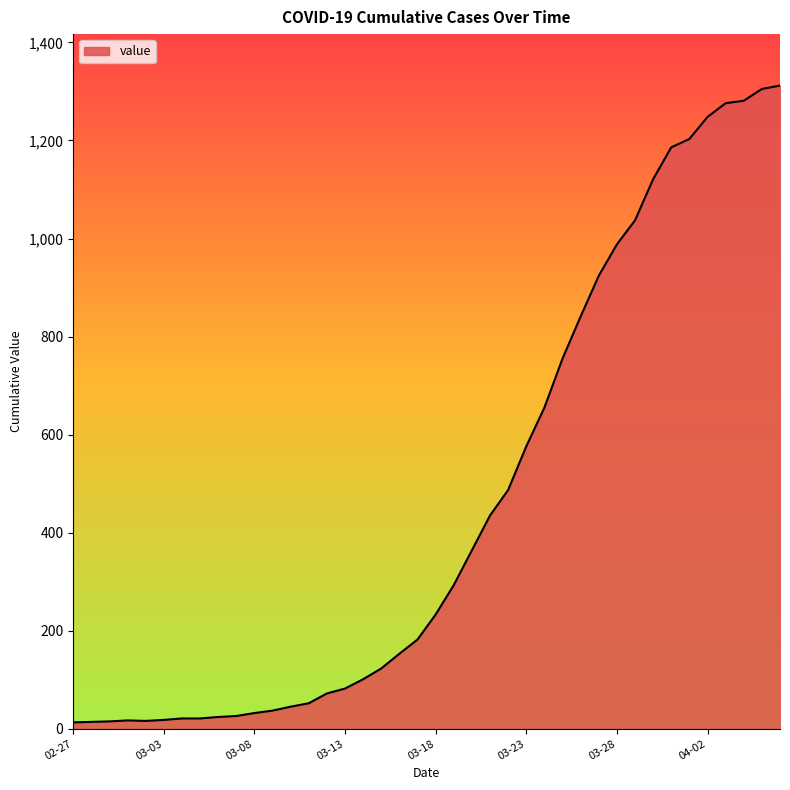

What is the difference between the maximum and minimum values?

1299